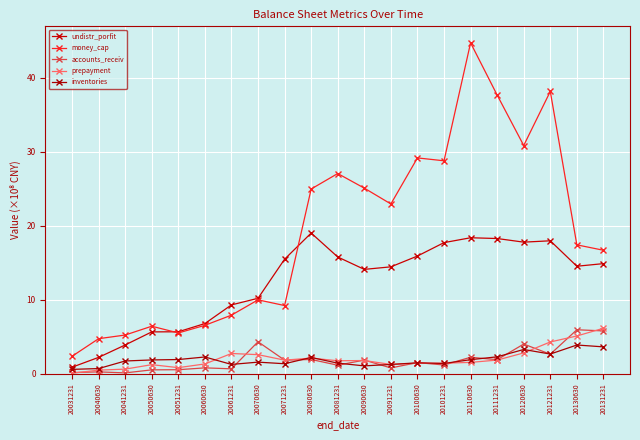

Is the value of undistr_porfit at 20120630 greater than the value of money_cap at 20111231?

No